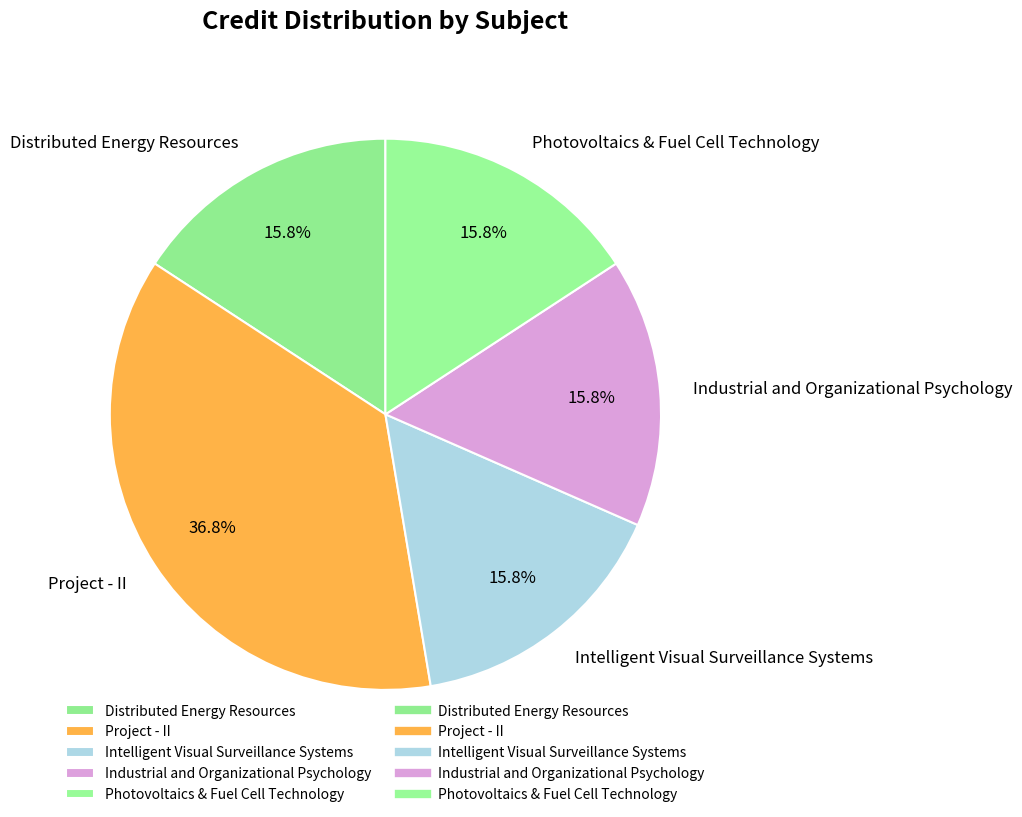

To the nearest percent, what is the average slice percentage?

20%